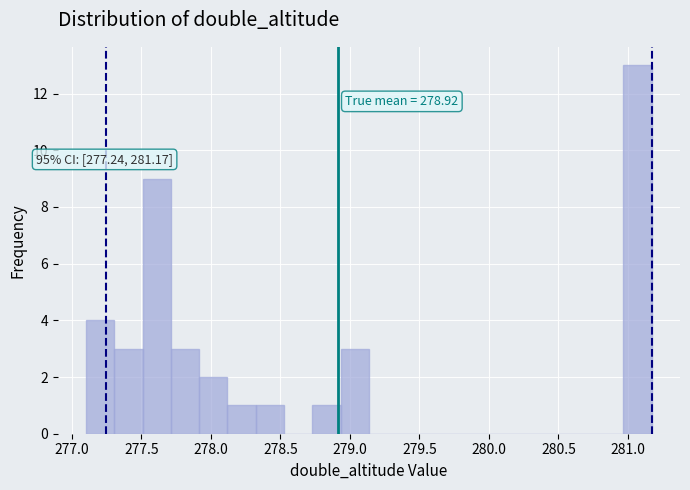

Which range on the x-axis has the tallest bar?

280.95 to 281.15